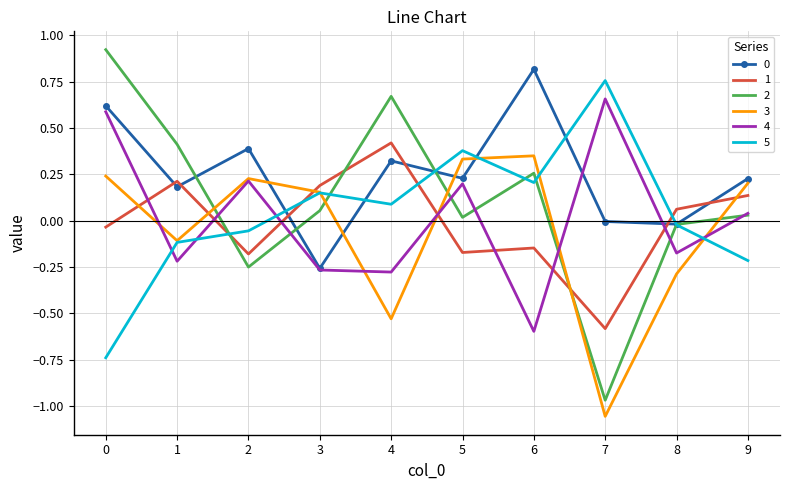

Which label corresponds to the smallest value in the chart?

7